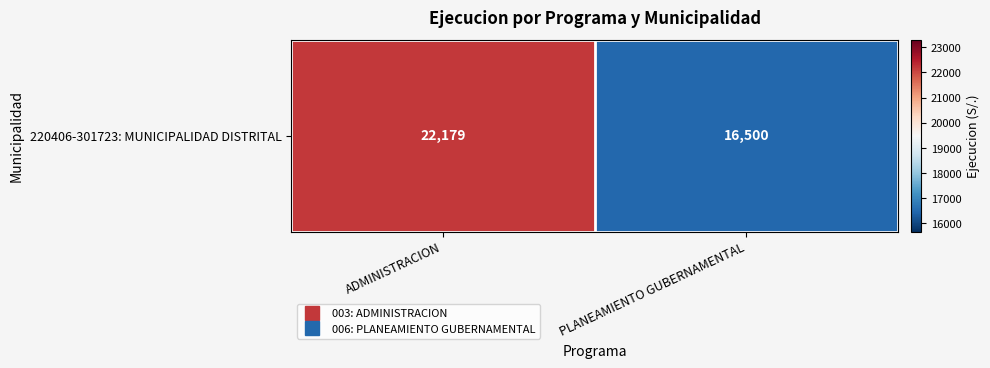

Approximately how many times larger is the value at ADMINISTRACION compared to PLANEAMIENTO GUBERNAMENTAL?

1.3